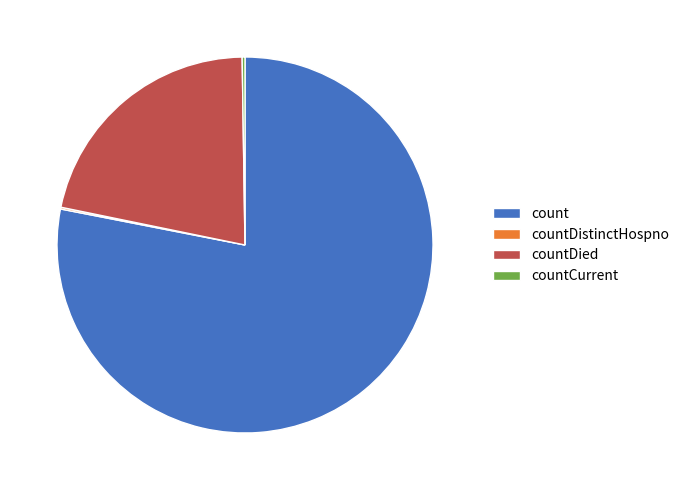

What is the majority slice?

count